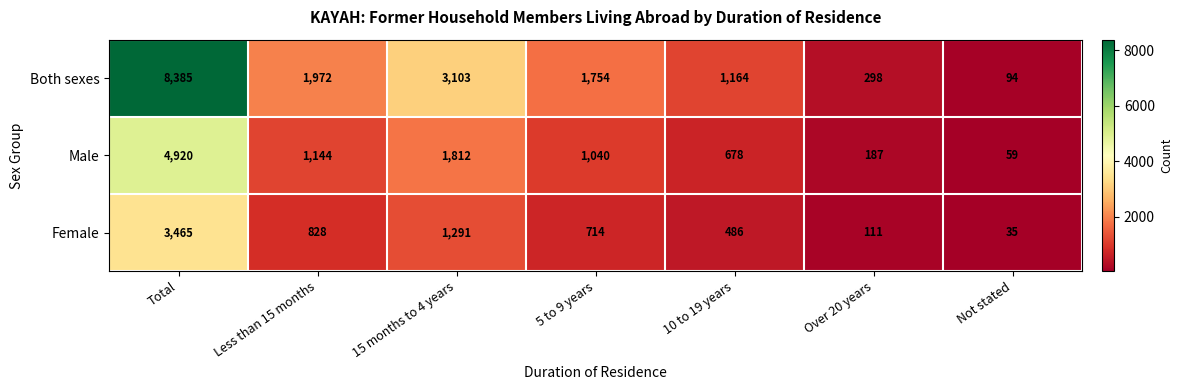

What is the difference between the highest and lowest values at Not stated?

59